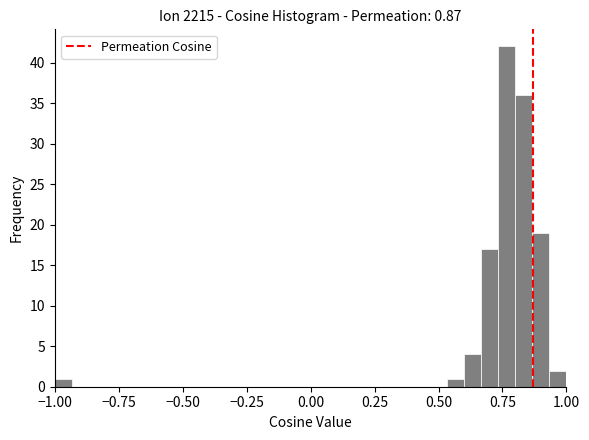

Around what value on the x-axis is the tallest bar? Give the approximate position of its centre, as read against the axis.

0.75